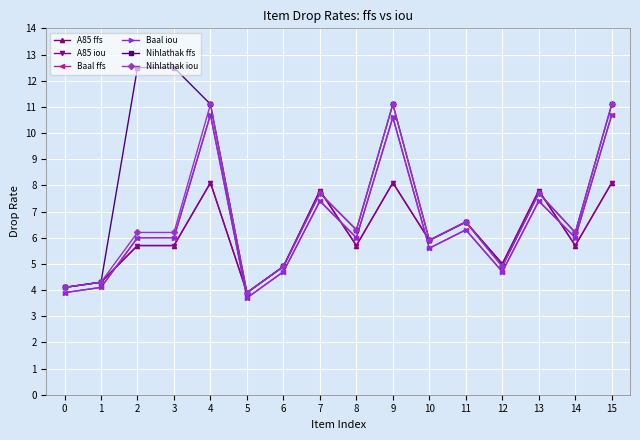

Does the chart have visible grid lines?

Yes